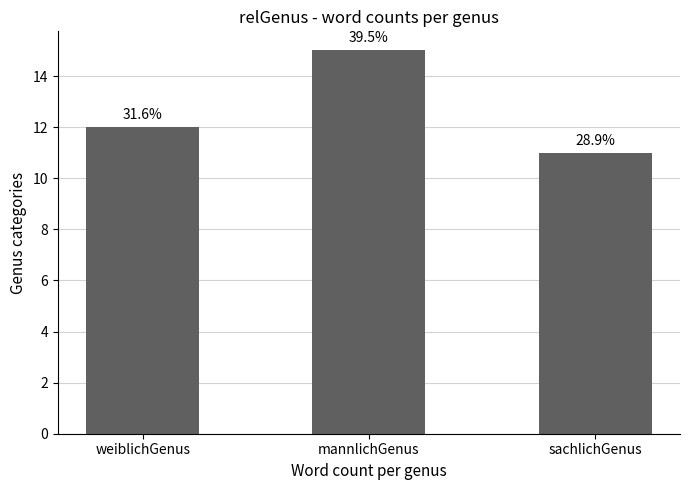

What is the minimum value shown in the chart?

11